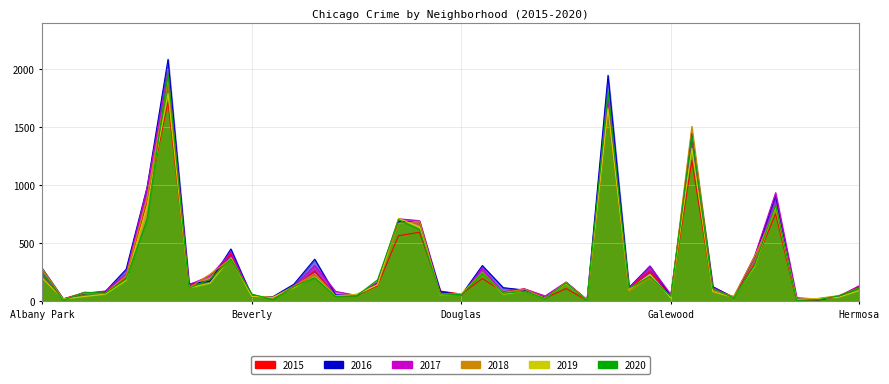

Which series has the largest range (max minus min)?

2016